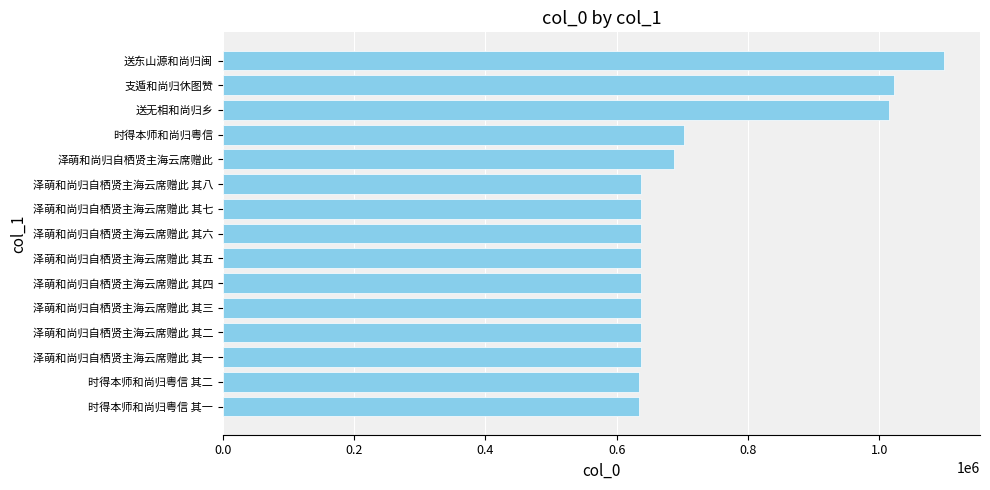

At which category does the chart reach its peak across all series?

送东山源和尚归闽